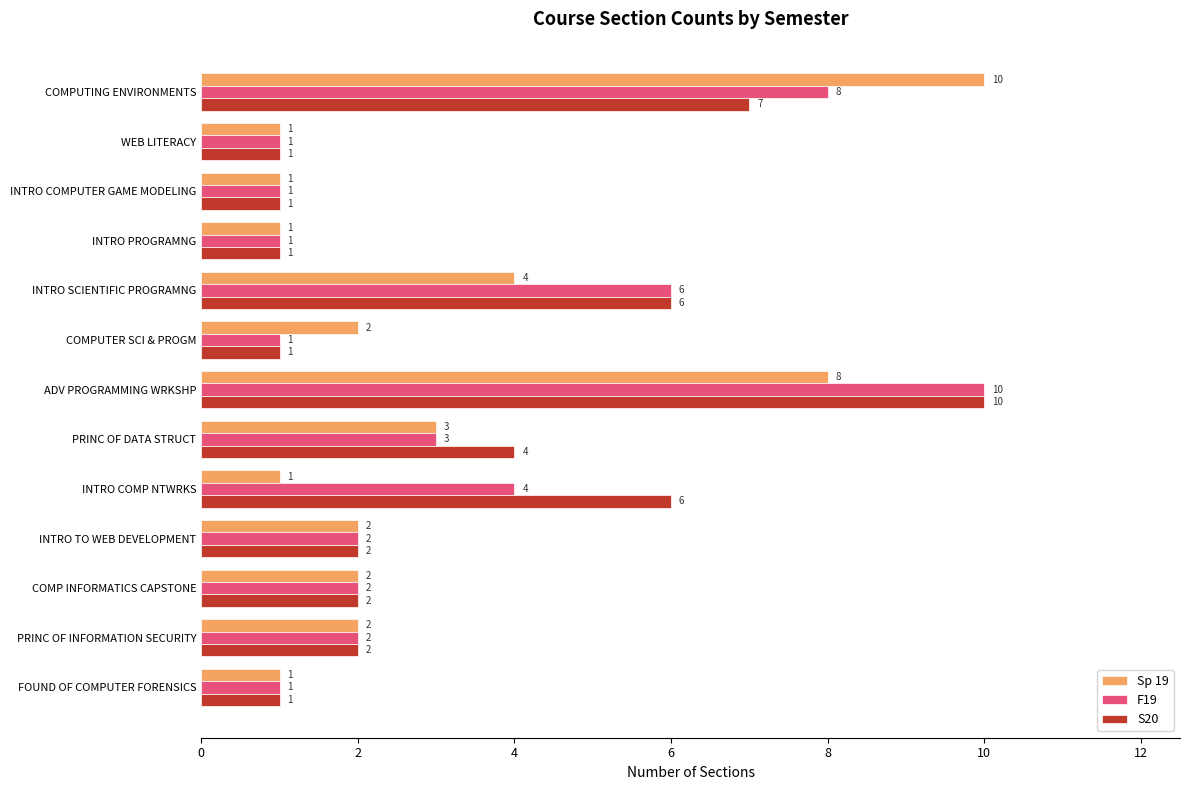

Which series has the largest total across all categories?

S20